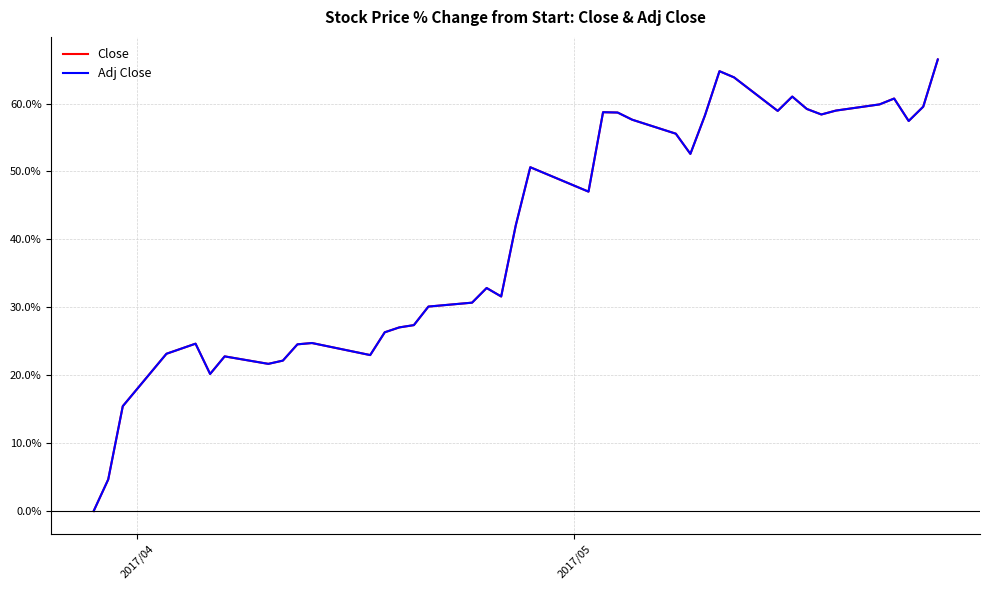

What is the highest value of the Adj Close series?

66.5